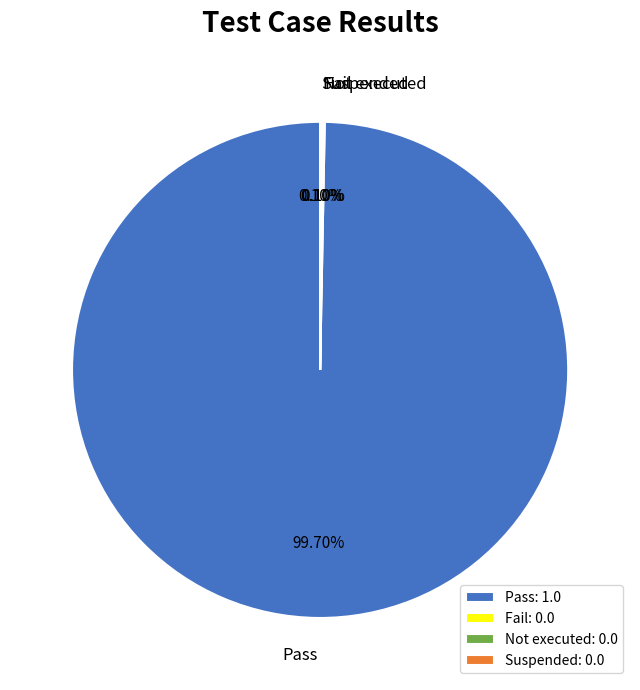

Is there any slice that represents more than half of the pie?

Yes